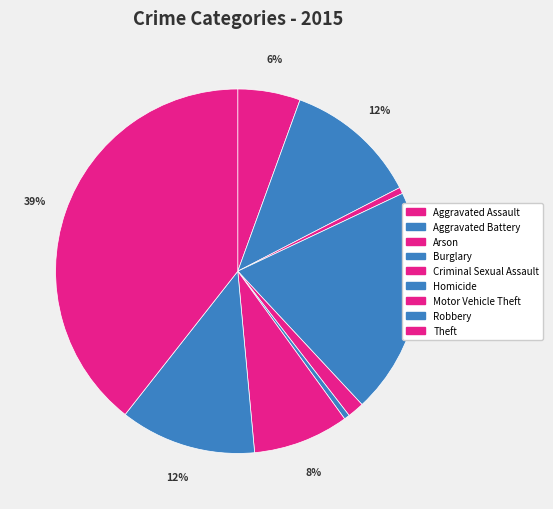

To the nearest percent, what is the combined percentage of Motor Vehicle Theft and Aggravated Battery?

20%